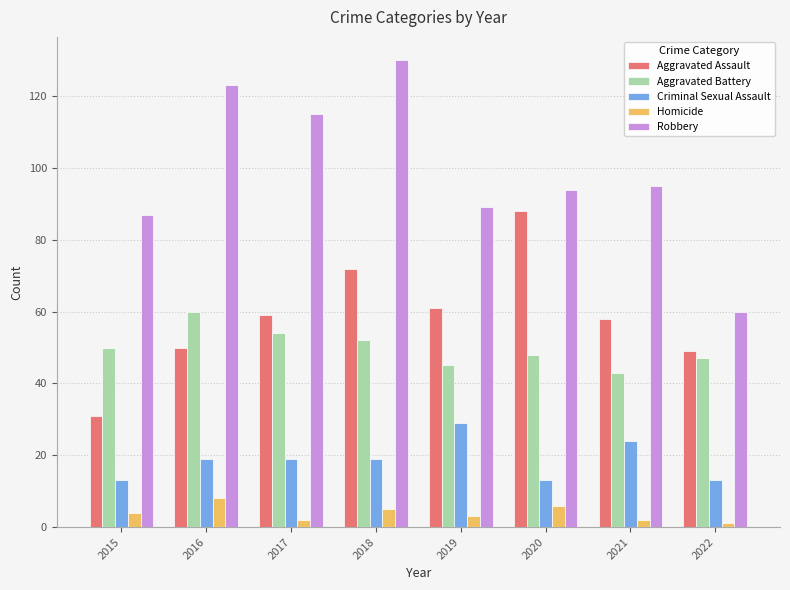

What is the smallest value displayed?

1